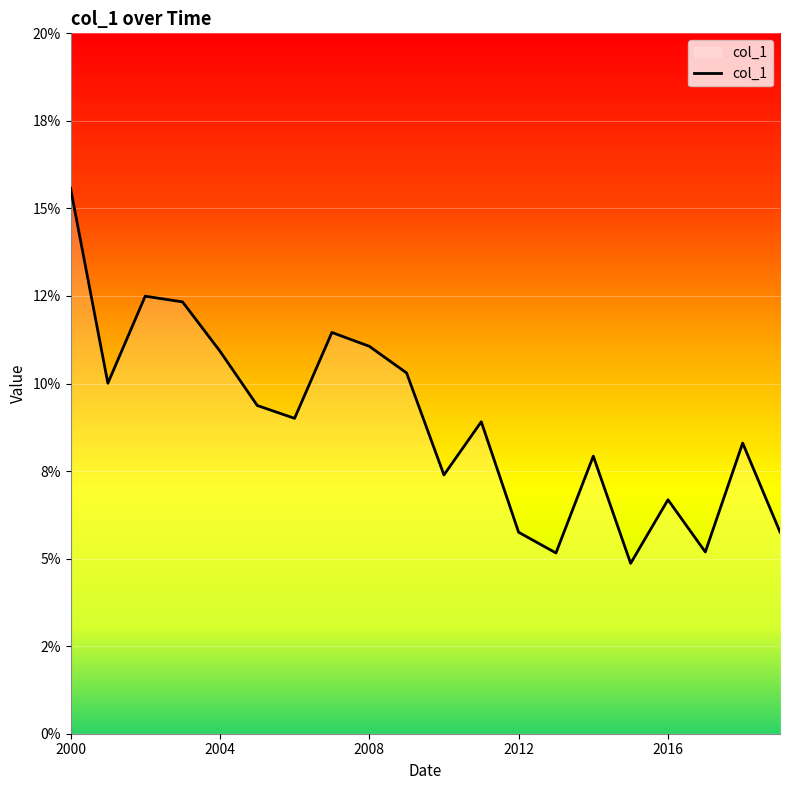

Where is the first local minimum?

2001-04-15